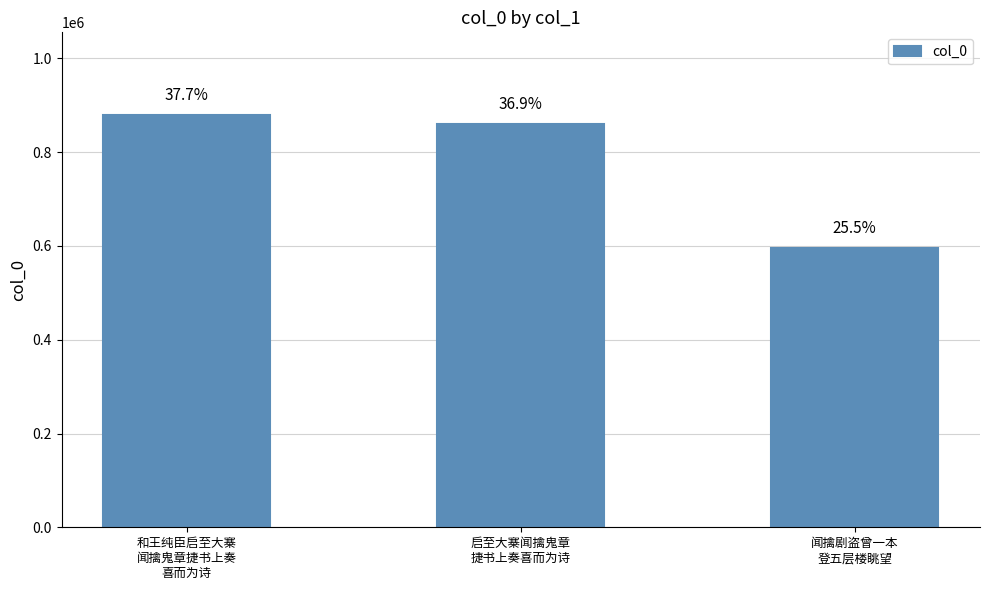

Are the bars horizontal?

No